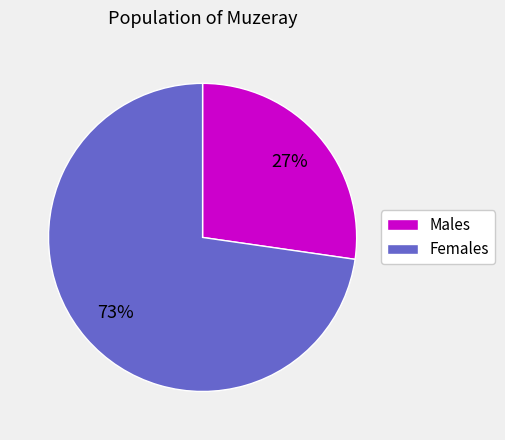

Which category has the smallest portion of the pie?

Males